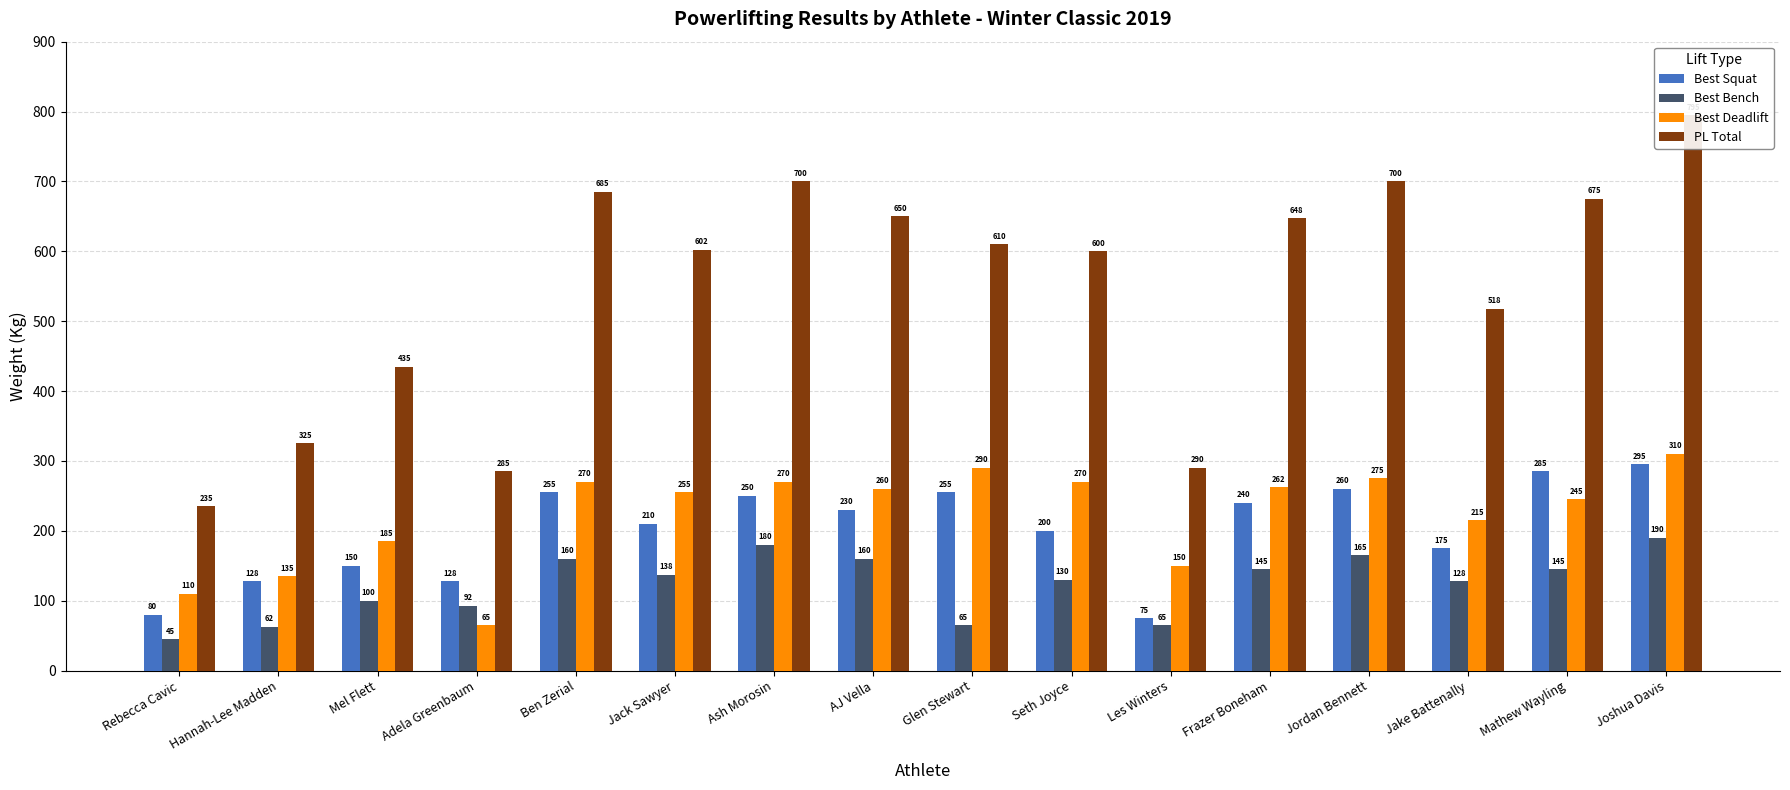

Rank the categories by Best Bench value from lowest to highest.

Rebecca Cavic, Hannah-Lee Madden, Glen Stewart, Les Winters, Adela Greenbaum, Mel Flett, Jake Battenally, Seth Joyce, Jack Sawyer, Frazer Boneham, Mathew Wayling, Ben Zerial, AJ Vella, Jordan Bennett, Ash Morosin, Joshua Davis